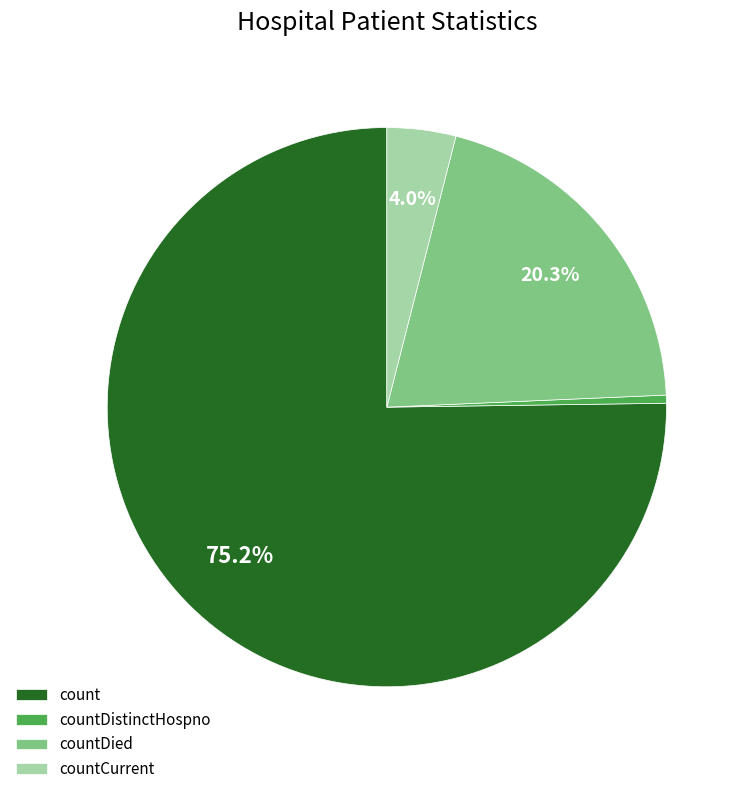

How many slices are in this pie chart?

4